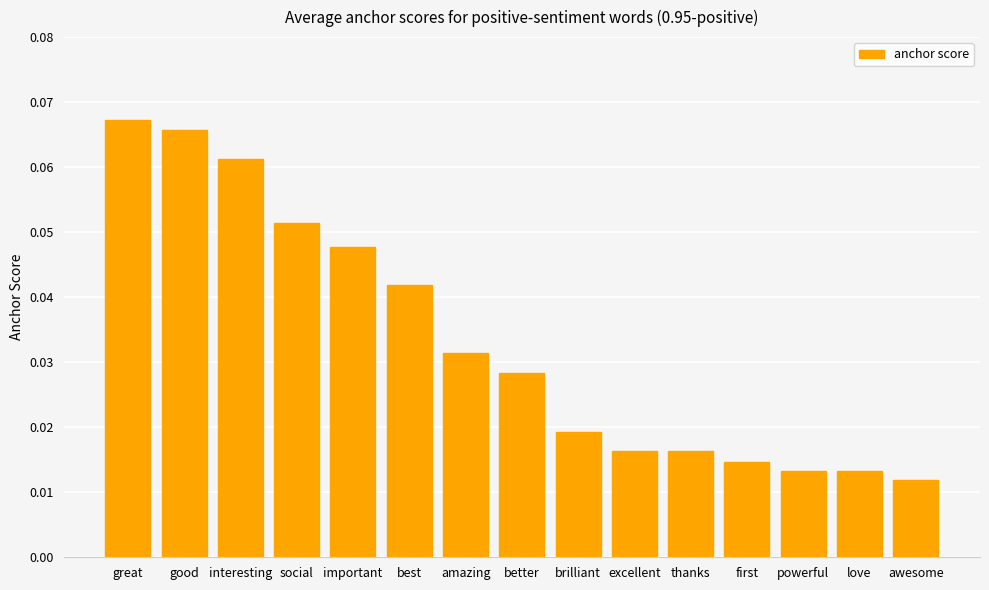

True or false: the data shows 0.0 at interesting.

False